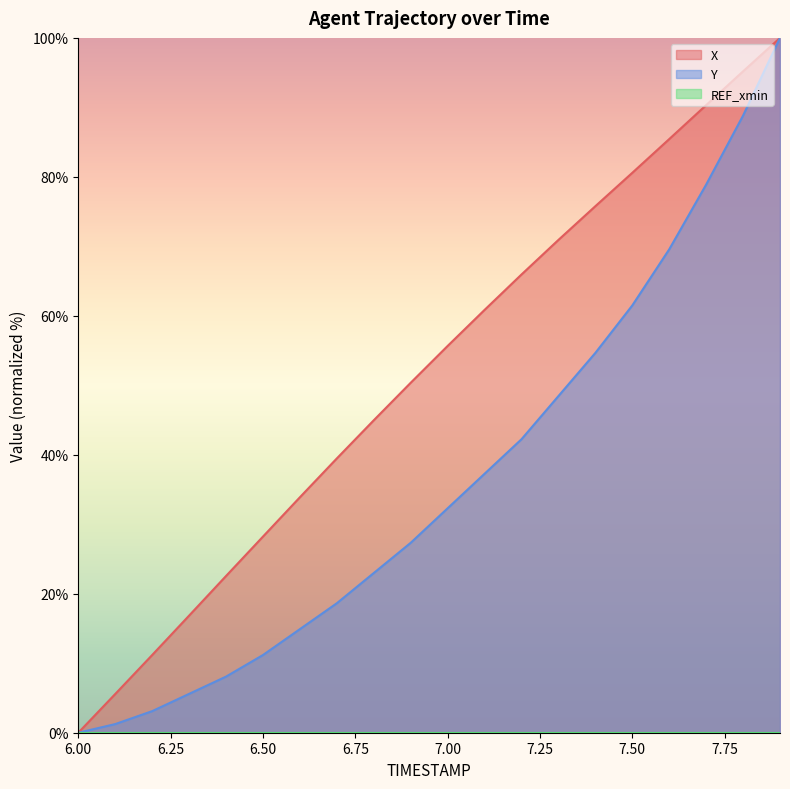

Reading right to left, what are all the values shown in this chart?

X: 100.0	95.2	90.3	85.4	80.6	75.8	70.9	65.9	60.8	55.7	50.4	45.0	39.5	33.9	28.2	22.6	16.9	11.2	5.6	0.0
Y: 100.0	88.8	78.9	69.6	61.5	54.7	48.4	42.2	37.3	32.3	27.3	23.0	18.6	14.9	11.2	8.1	5.6	3.1	1.2	0.0